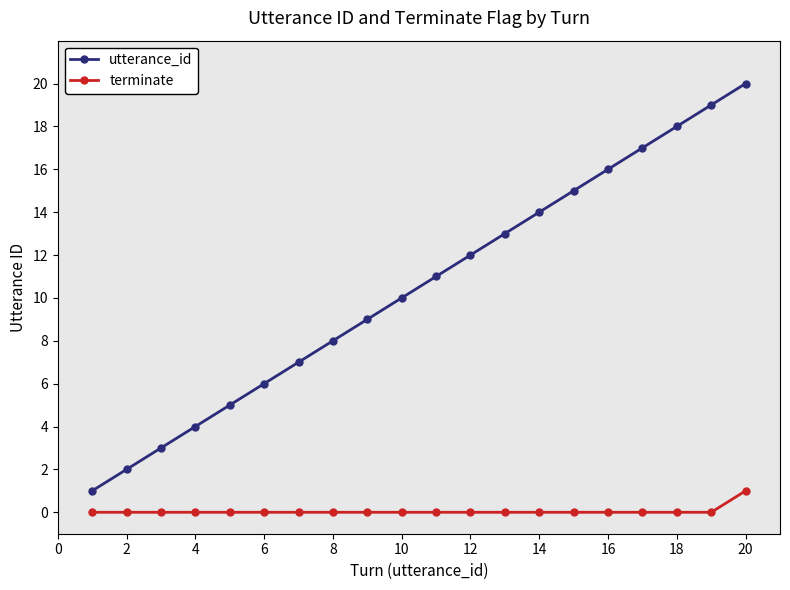

Which series has the widest spread of values?

utterance_id